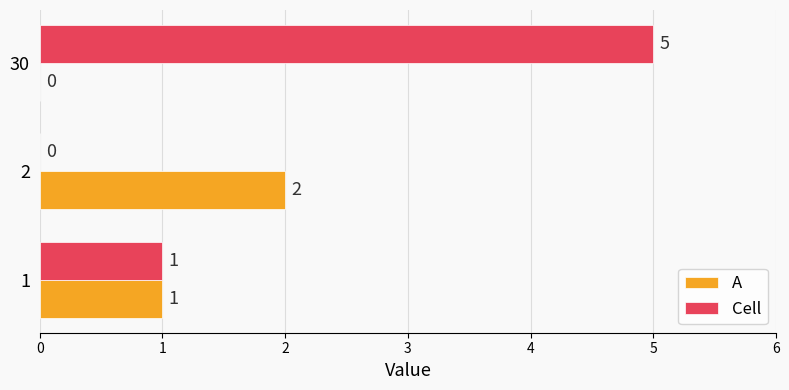

What is the spread (max minus min) of values at 2?

2